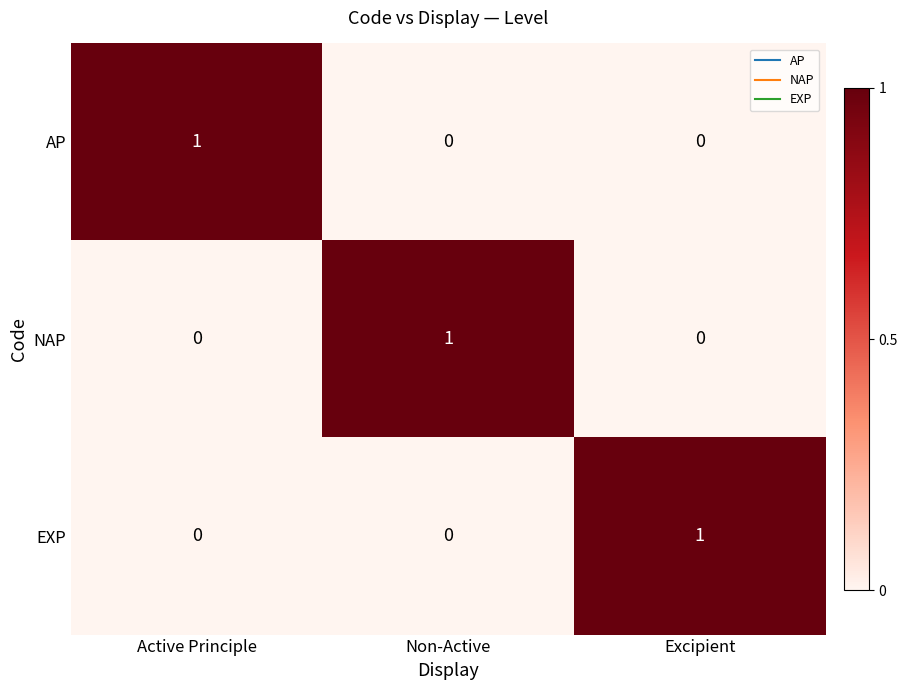

At how many categories does at least one series exceed 0?

3